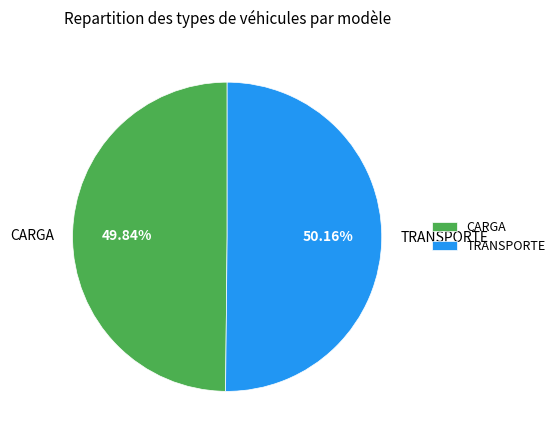

Does any single category account for the majority?

Yes